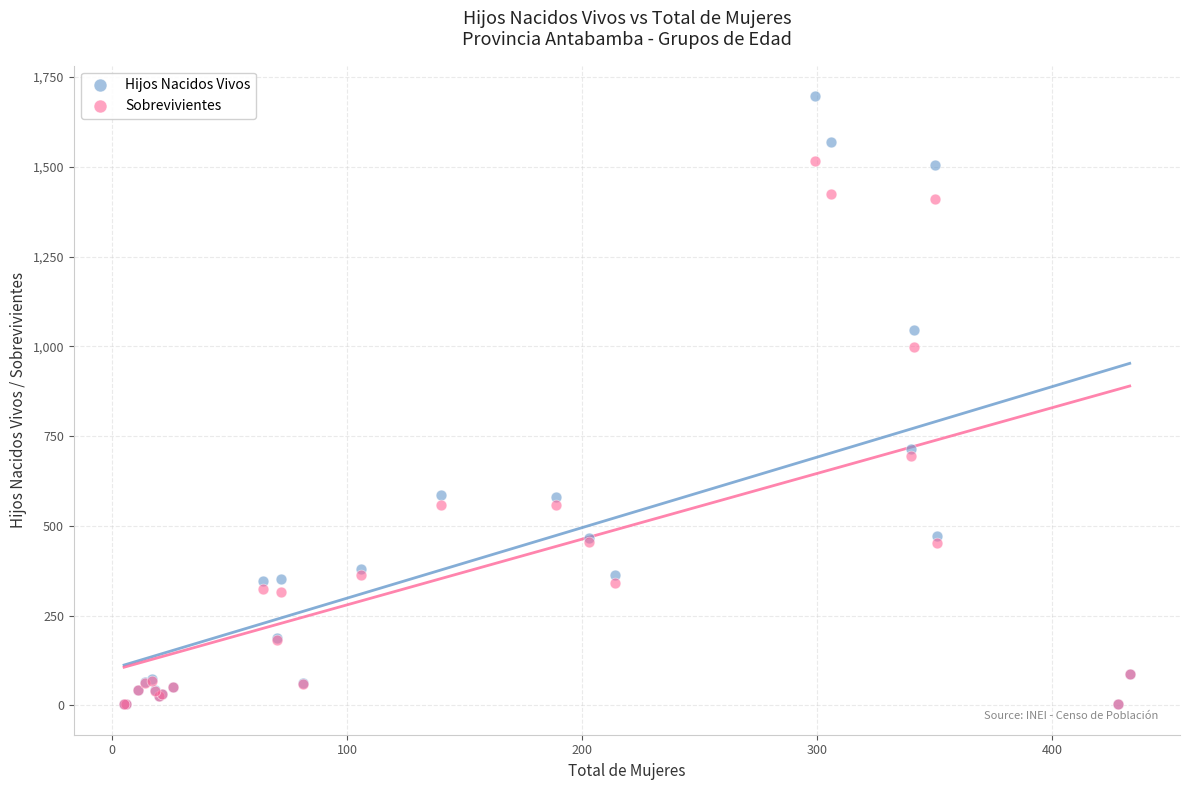

What are all the series names shown in the legend?

Hijos Nacidos Vivos, Sobrevivientes